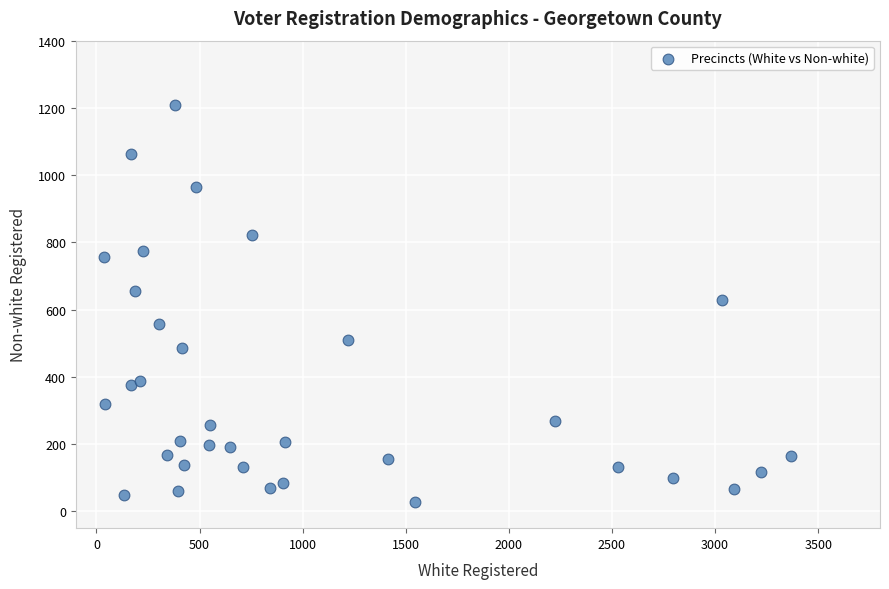

What is the range of X values (max minus min)?

3330